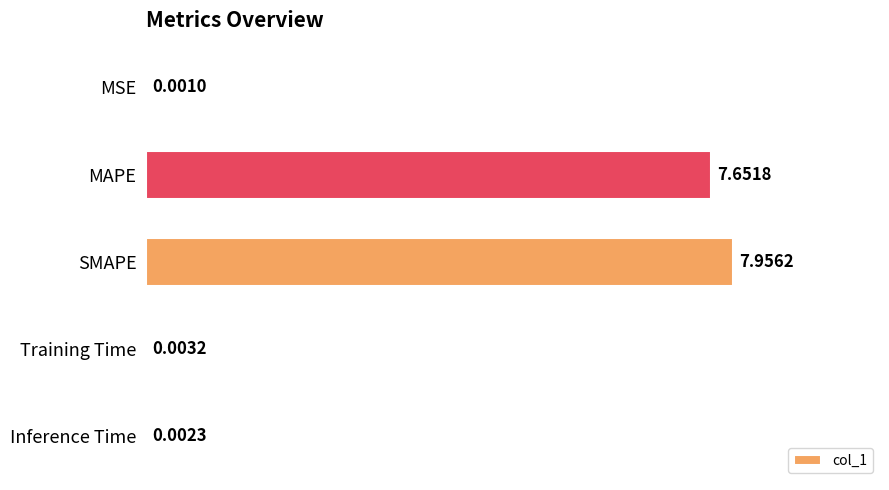

At which label is the value closest to 3?

Training Time